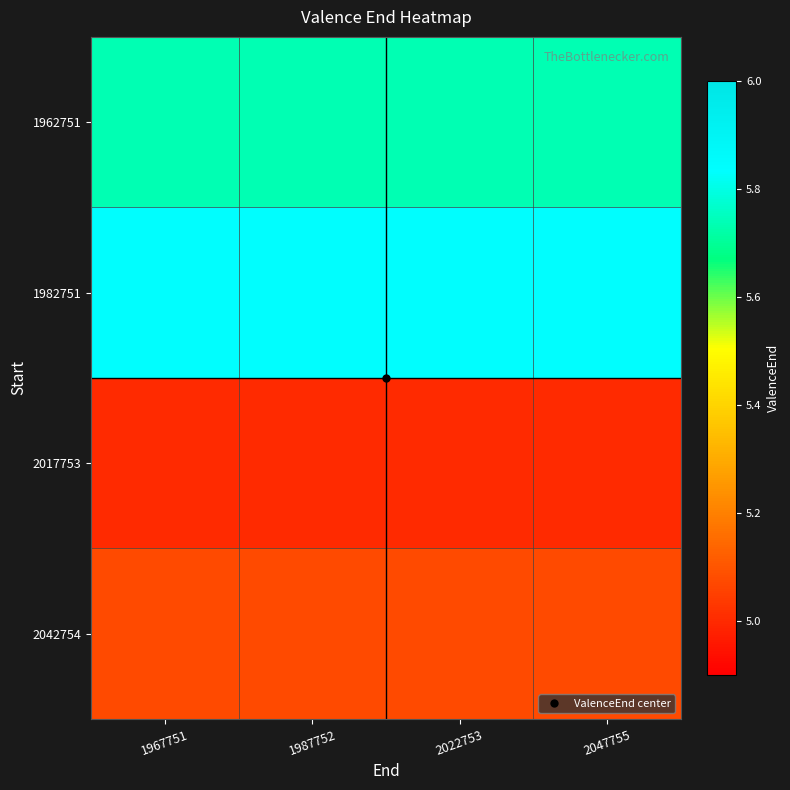

Reading left to right, transcribe all the data shown in this chart.

1962751: 1967751=5.7	1987752=5.7	2022753=5.7	2047755=5.7
1982751: 1967751=5.8	1987752=5.8	2022753=5.8	2047755=5.8
2017753: 1967751=5.0	1987752=5.0	2022753=5.0	2047755=5.0
2042754: 1967751=5.1	1987752=5.1	2022753=5.1	2047755=5.1